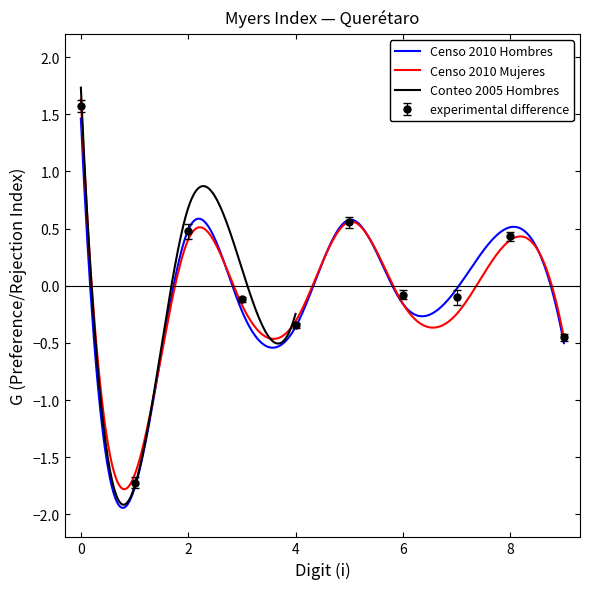

How many data points in Censo 2010 Hombres G are above 0?

4